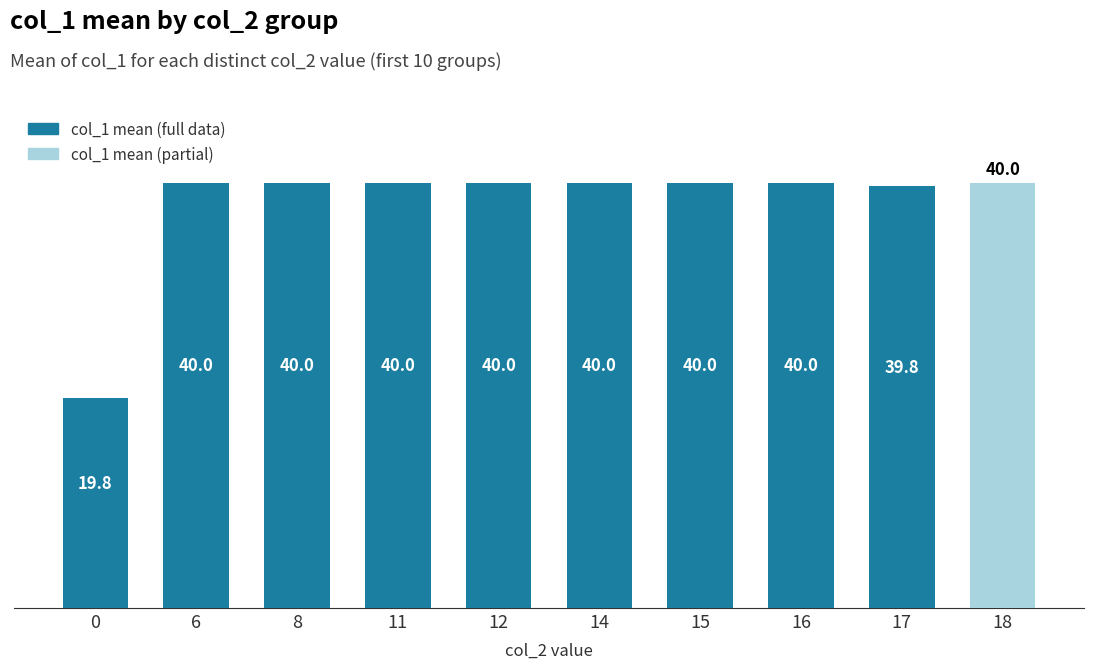

Count the number of categories in the chart.

10